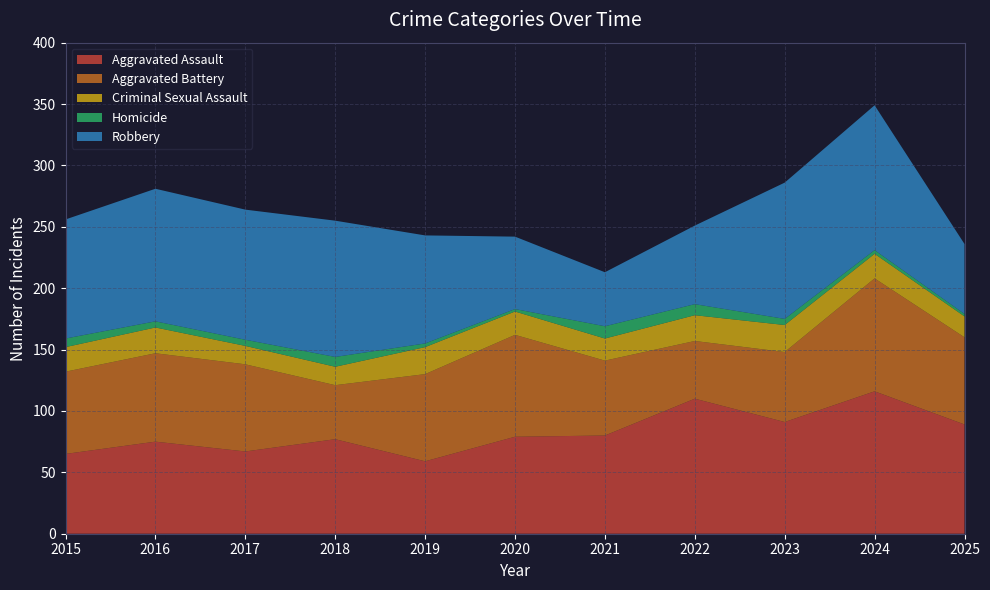

Reading right to left, transcribe all the data shown in this chart.

Aggravated Assault: 89	116	91	110	80	79	59	77	67	75	65
Aggravated Battery: 71	92	57	47	61	83	71	44	71	72	67
Criminal Sexual Assault: 17	20	22	21	18	19	22	15	15	21	20
Homicide: 2	3	5	9	10	2	3	8	5	5	7
Robbery: 57	118	111	64	44	59	88	111	106	108	97